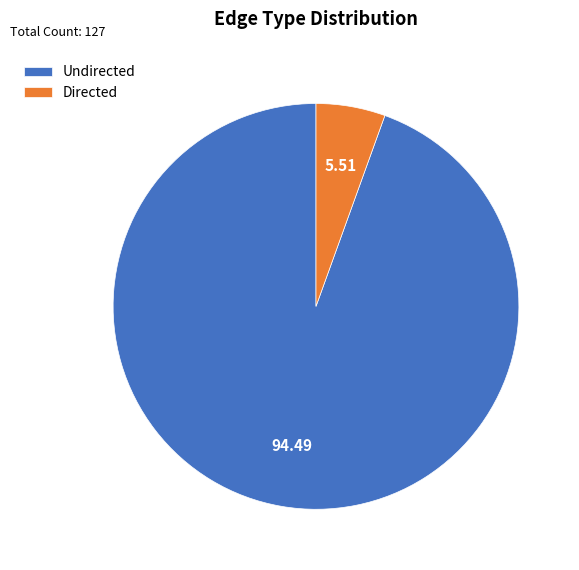

How many slices are in this pie chart?

2